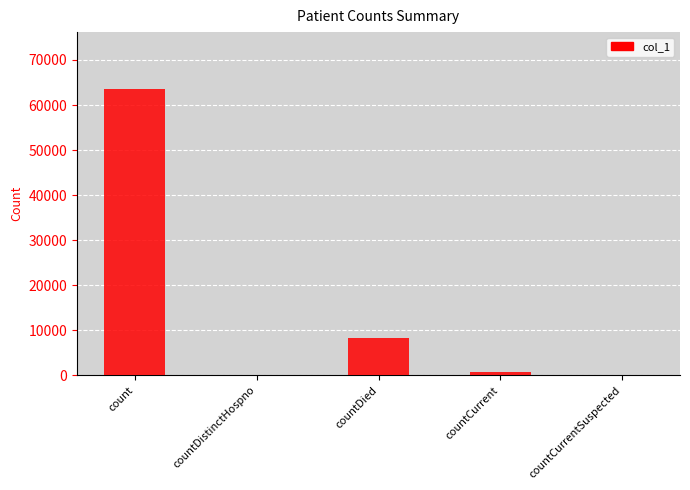

How many distinct data groups are displayed?

1